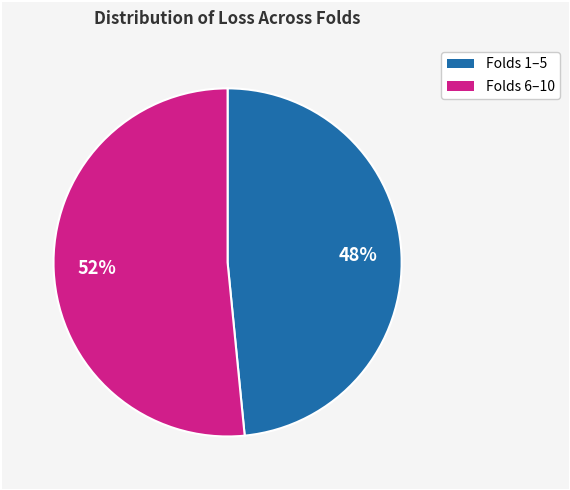

Is there any slice that represents more than half of the pie?

Yes